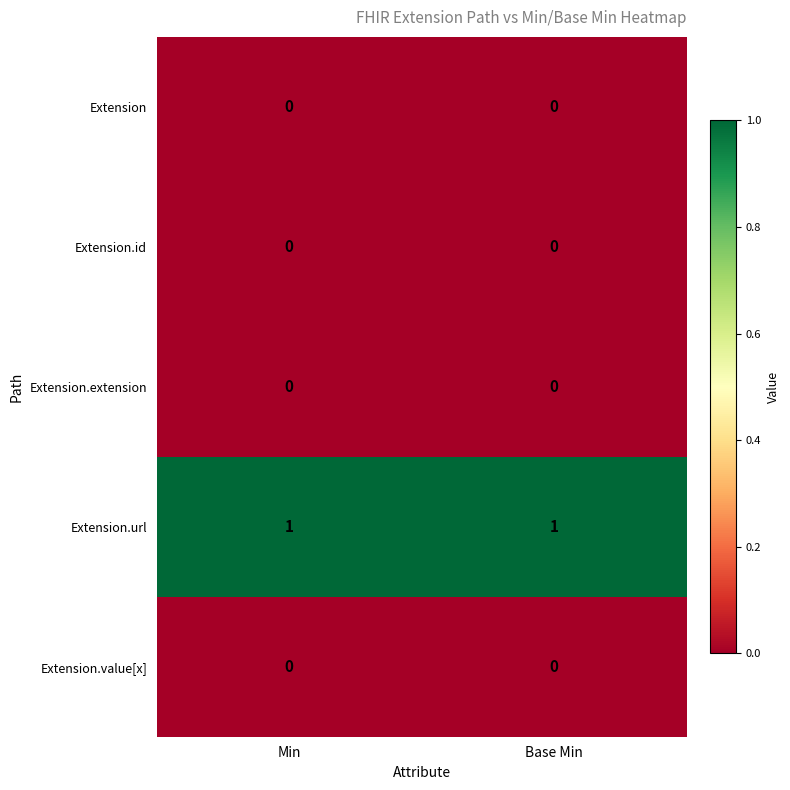

Reading left to right, what are all the values shown in this chart?

Extension: 0	0
Extension.id: 0	0
Extension.extension: 0	0
Extension.url: 1	1
Extension.value[x]: 0	0